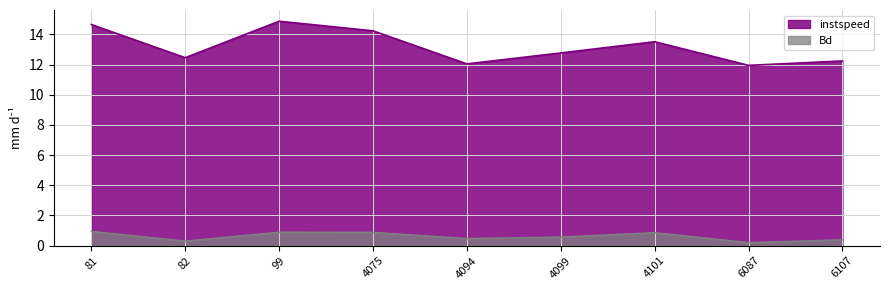

Rank the categories by Bd value from highest to lowest.

81.0, 99.0, 4075.0, 4101.0, 4099.0, 4094.0, 6107.0, 82.0, 6087.0